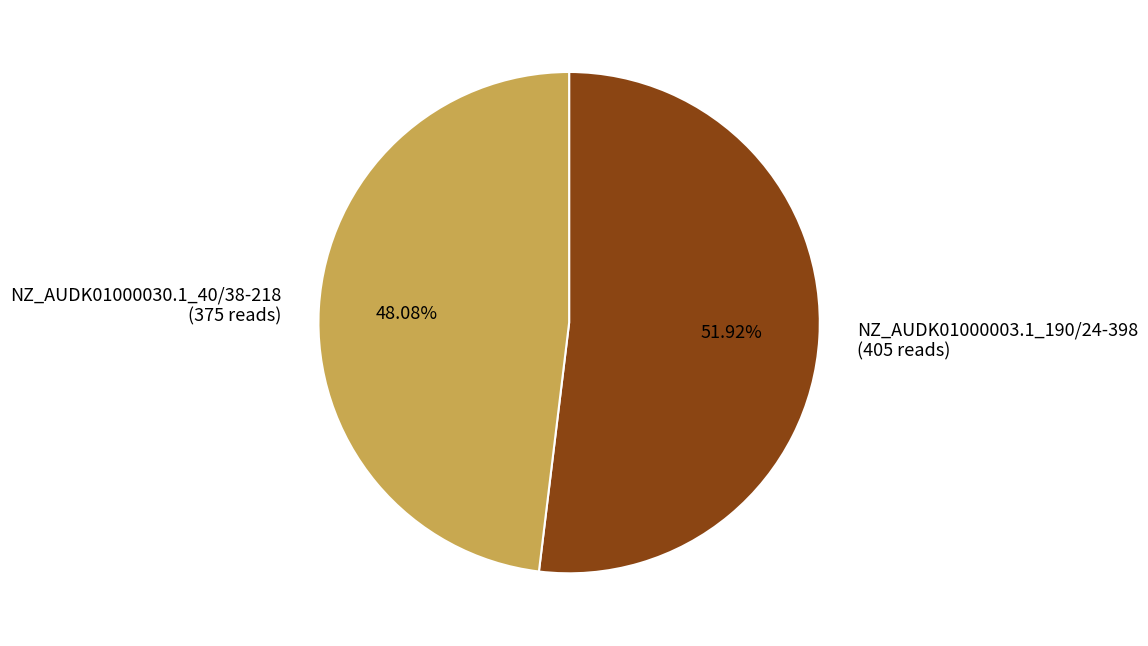

Count the number of slices in the pie.

2